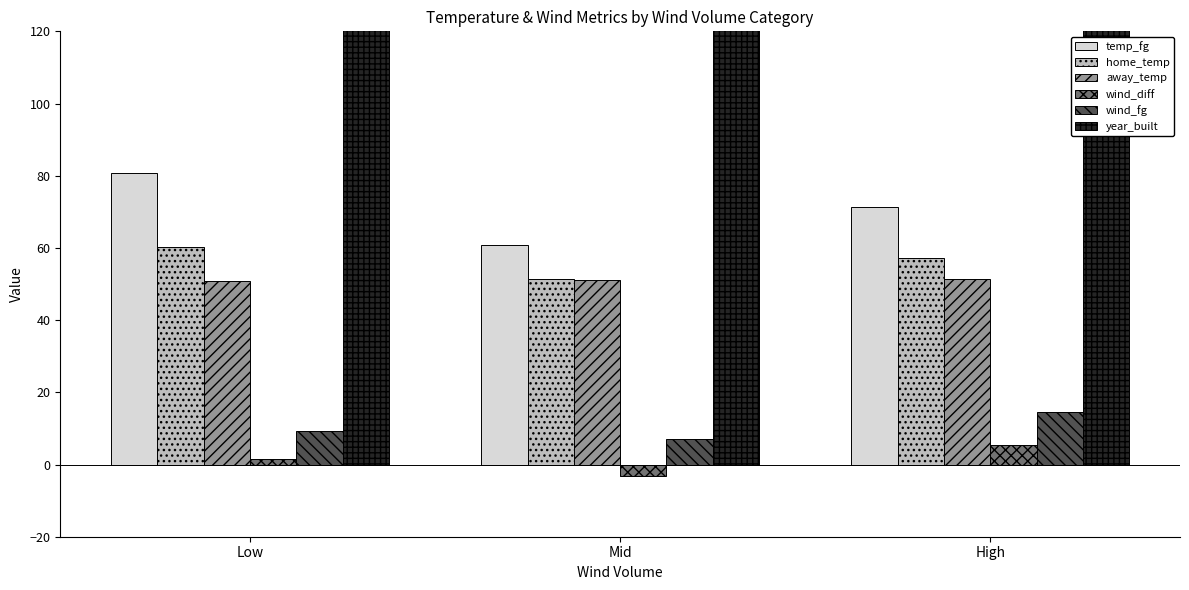

What is the label of the 3rd bar from the left?

High